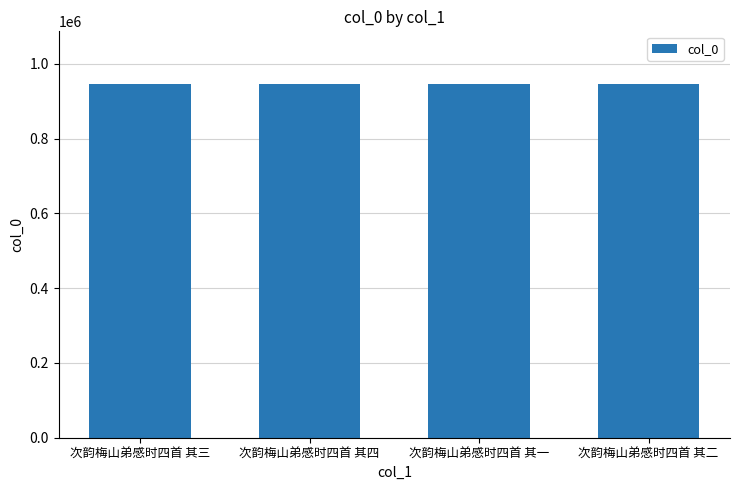

What is the average value?

945182